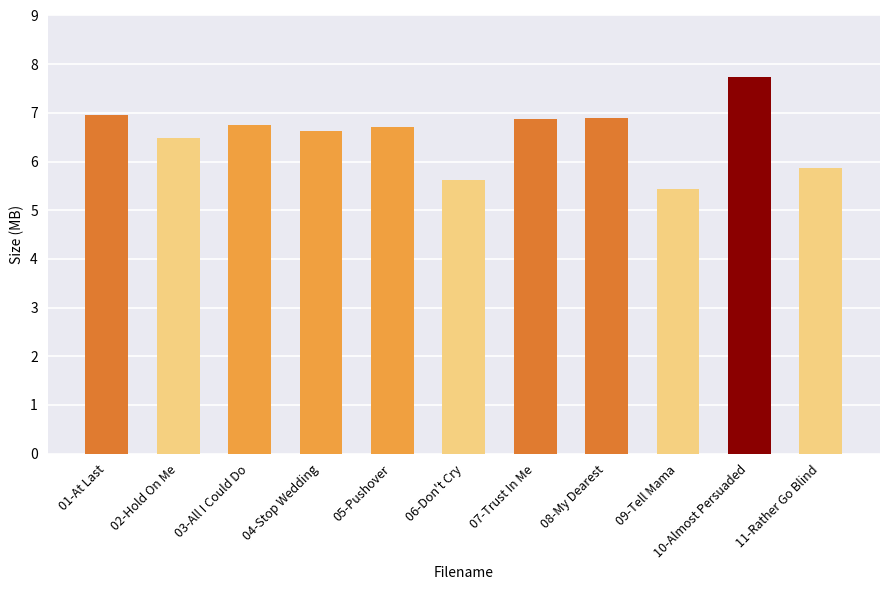

Which label corresponds to the largest value in the chart?

10-Almost Persuaded